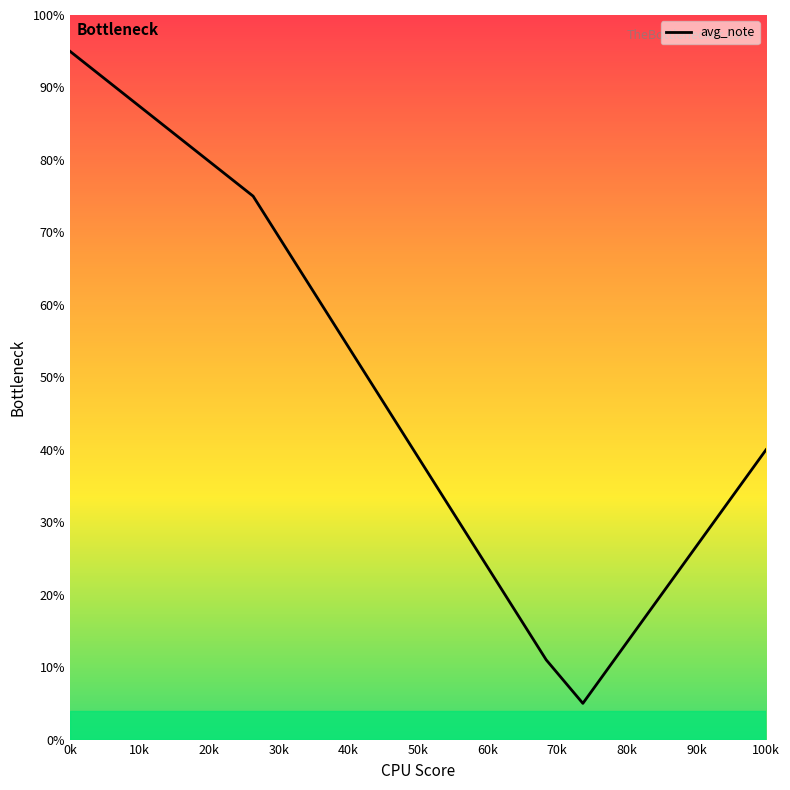

How many interior local valleys (lower than both neighbors) does the data have?

1